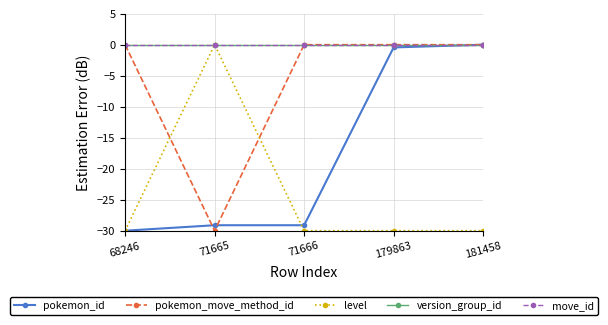

Between 181458 and 71666, which is larger?

181458